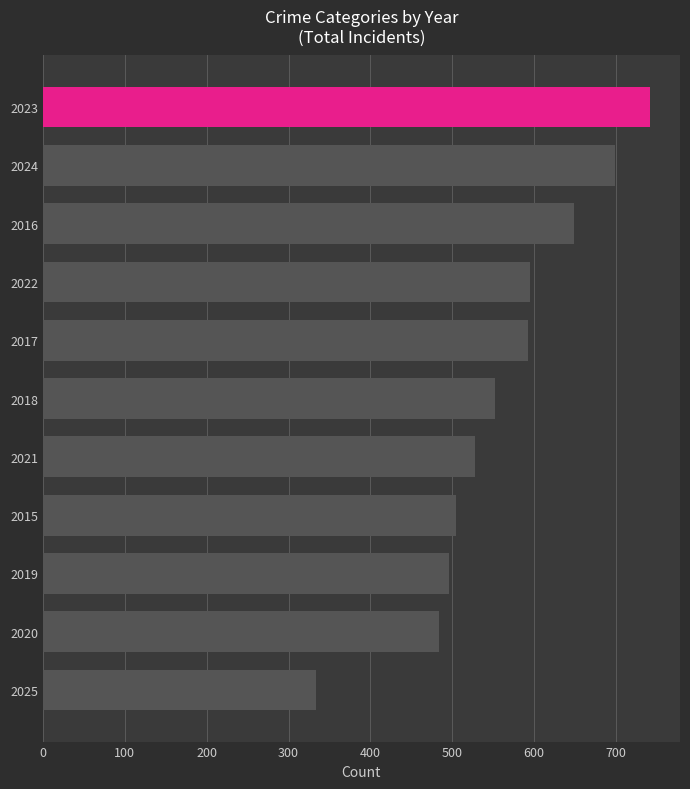

The value at 2025 is 333. True or false?

True